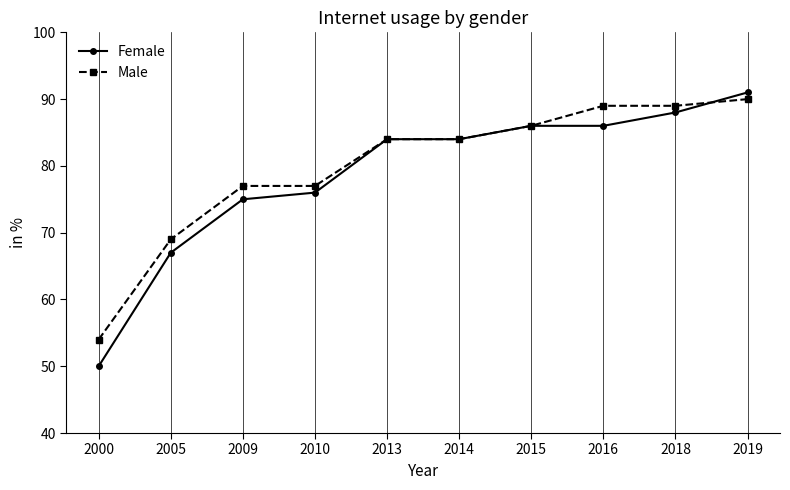

At which category is the sum across all series the highest?

2019